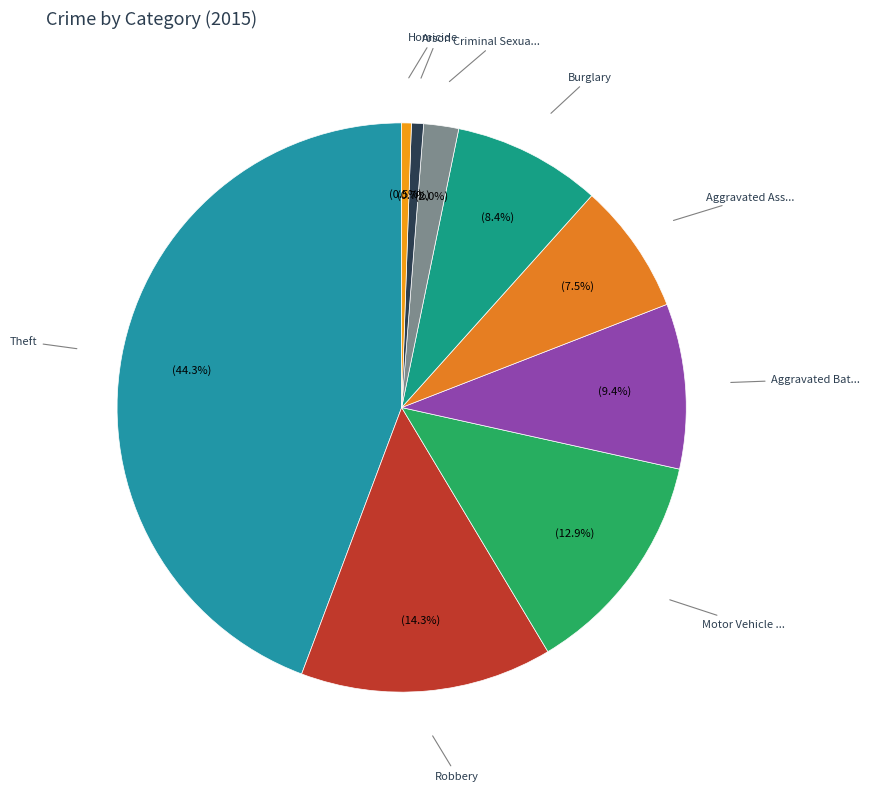

To the nearest percent, what is the difference between the largest and smallest slice percentages?

44%